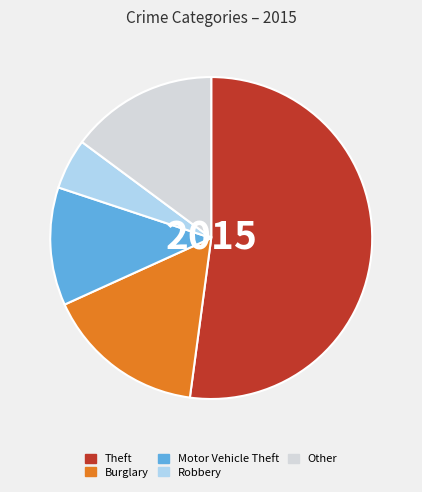

Which has a higher value, Motor Vehicle Theft or Robbery?

Motor Vehicle Theft